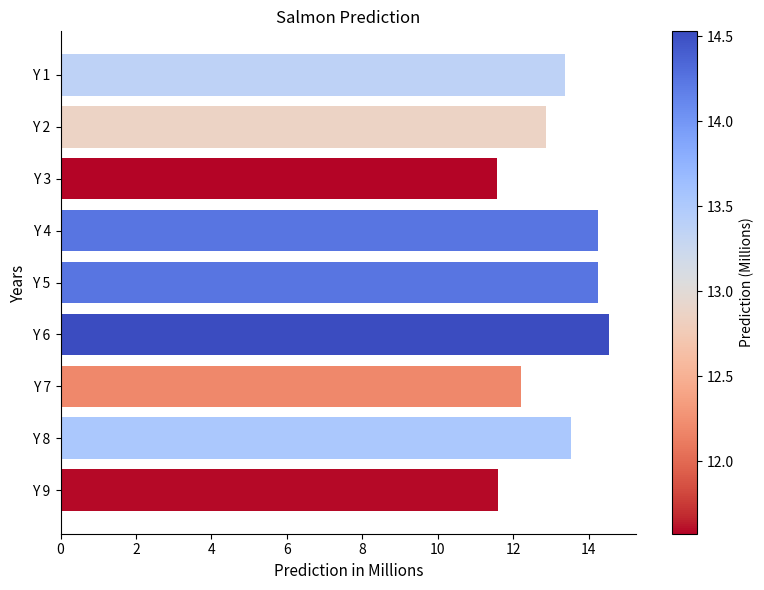

What is the greatest value displayed?

14.5